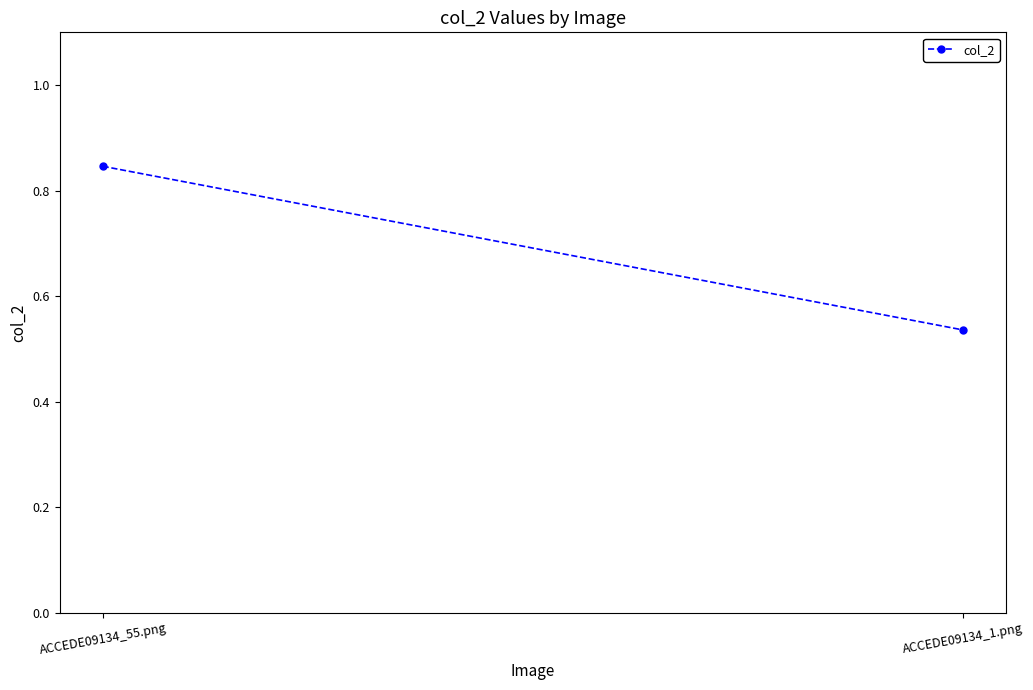

What is the smallest value displayed?

0.5